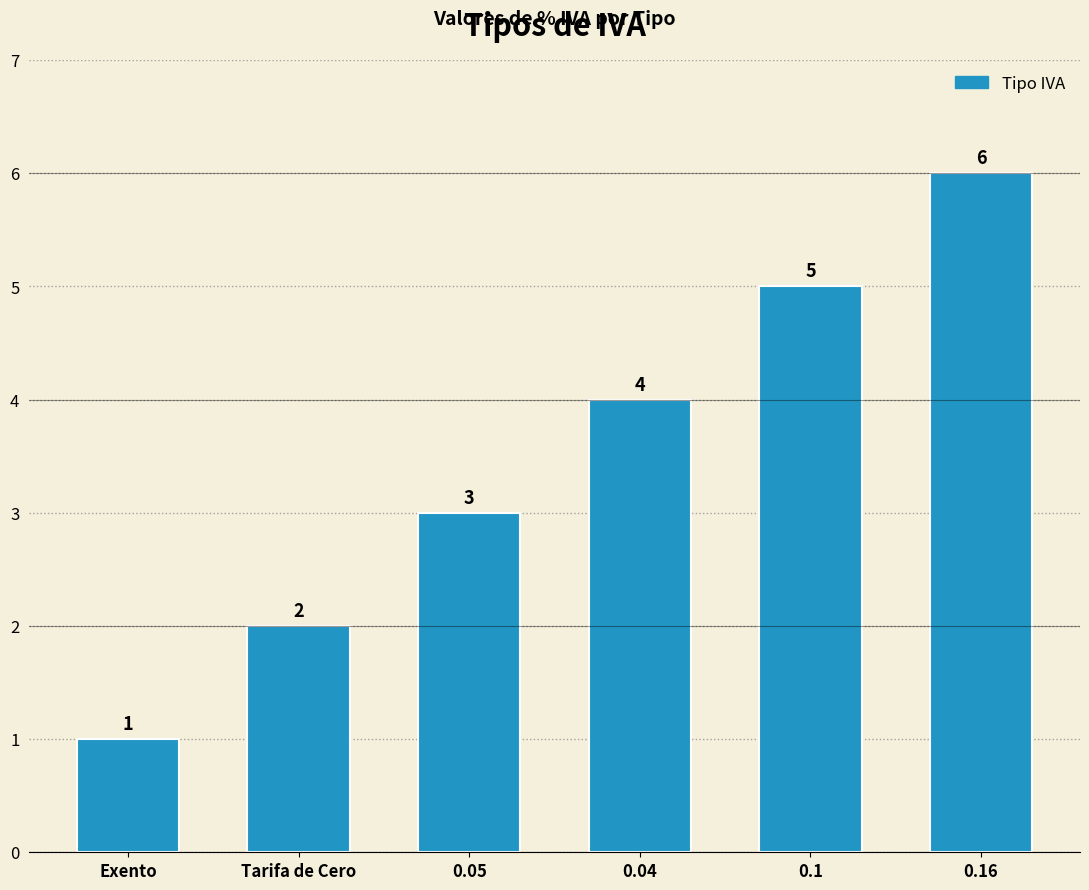

What is the change in value from Tarifa de Cero to 0.16?

+4